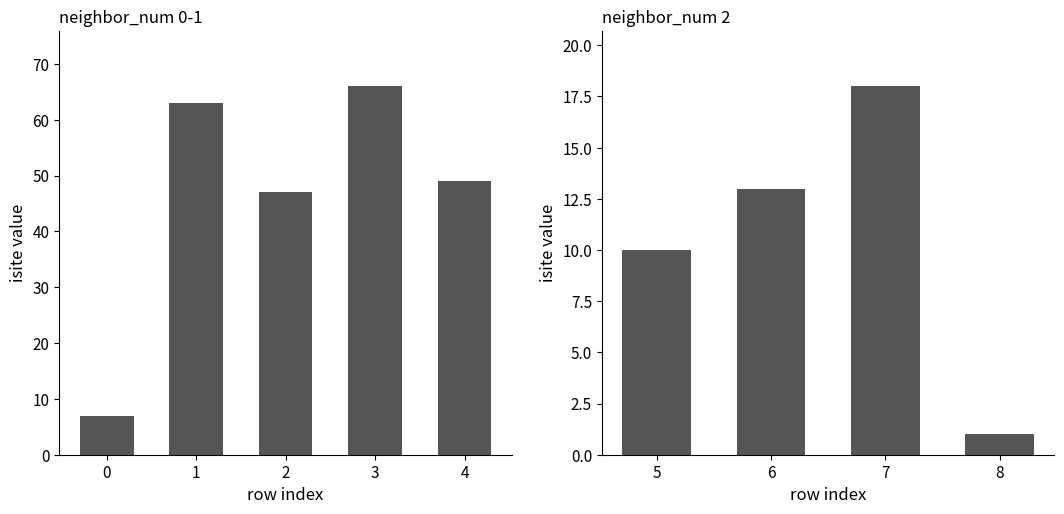

The value at 2 is 47. True or false?

True